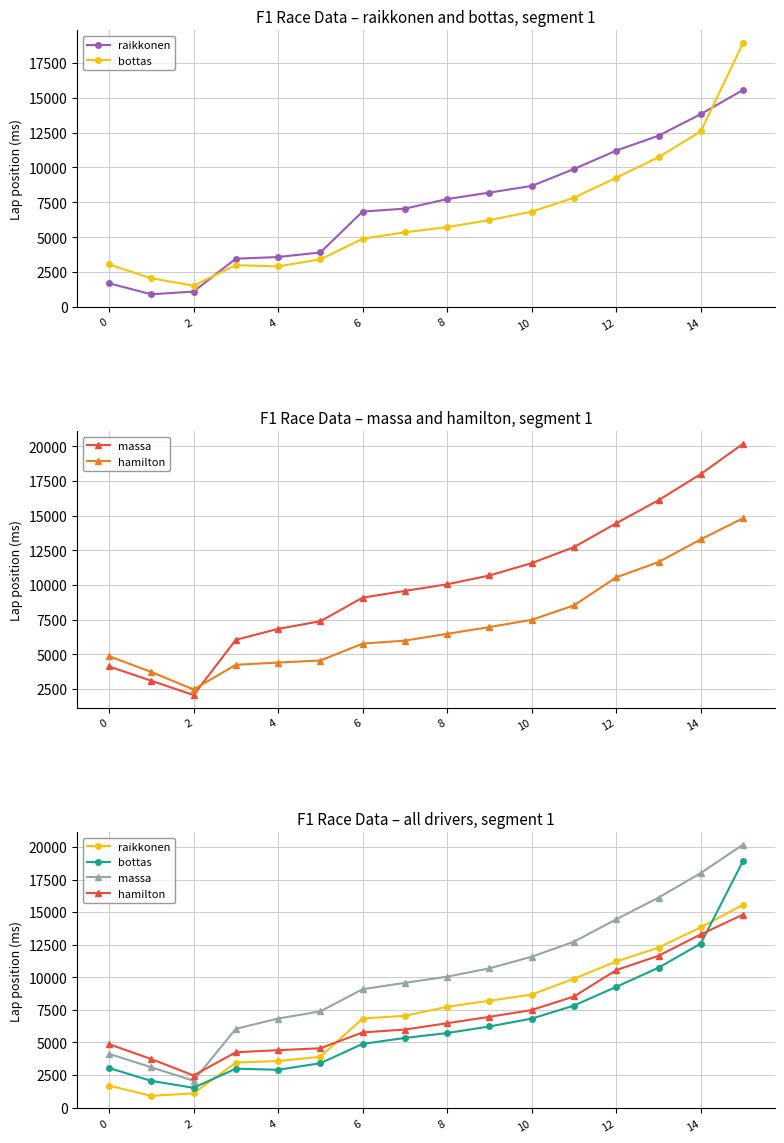

How many lines are shown in the chart?

4